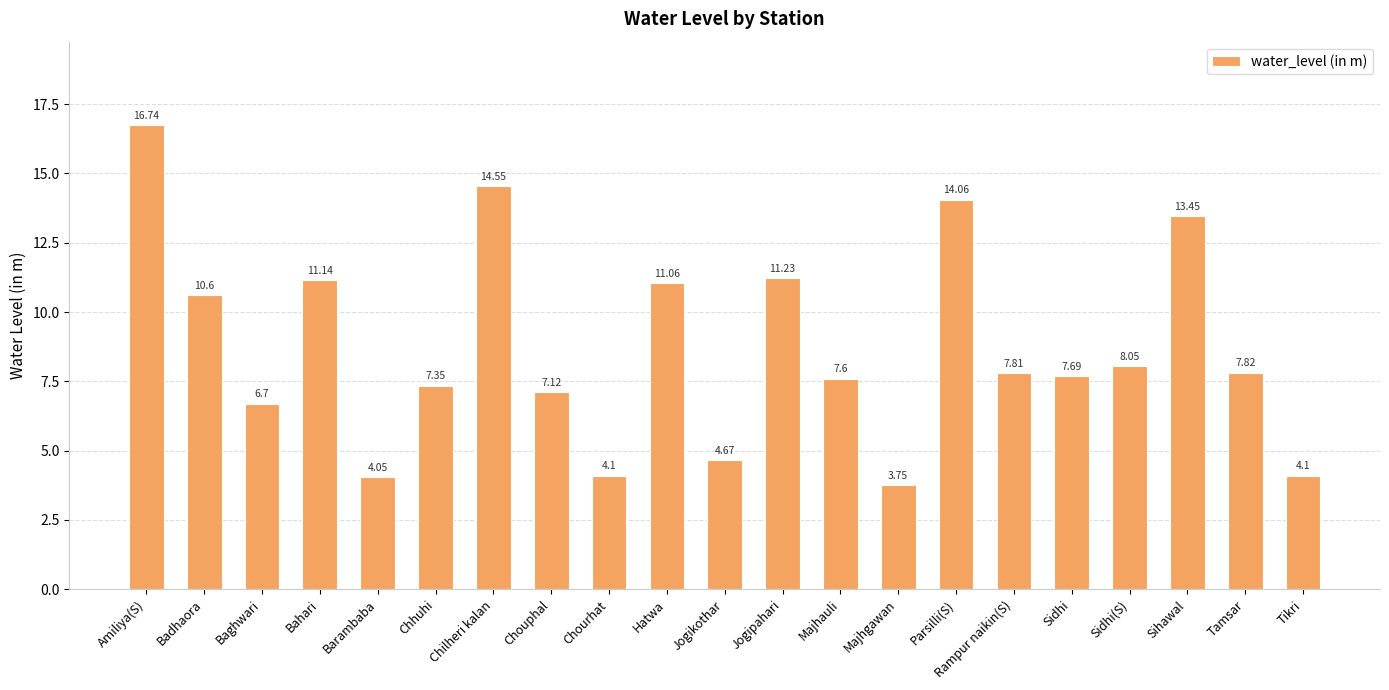

What is the label of the 9th bar from the left?

Chourhat